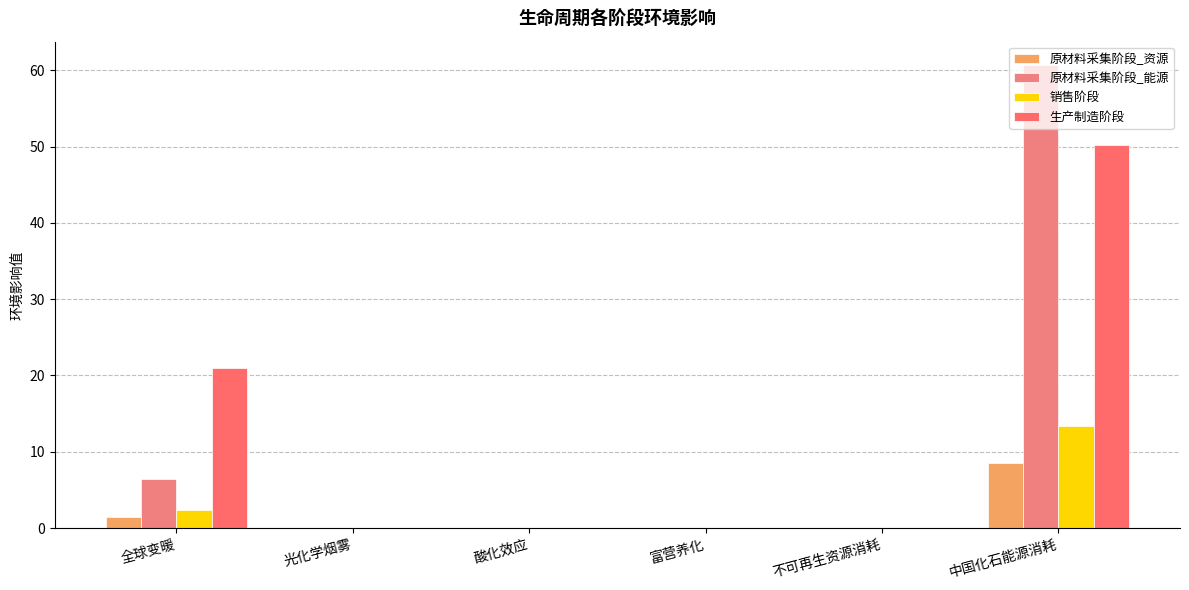

Which category has the highest value across all series?

中国化石能源消耗